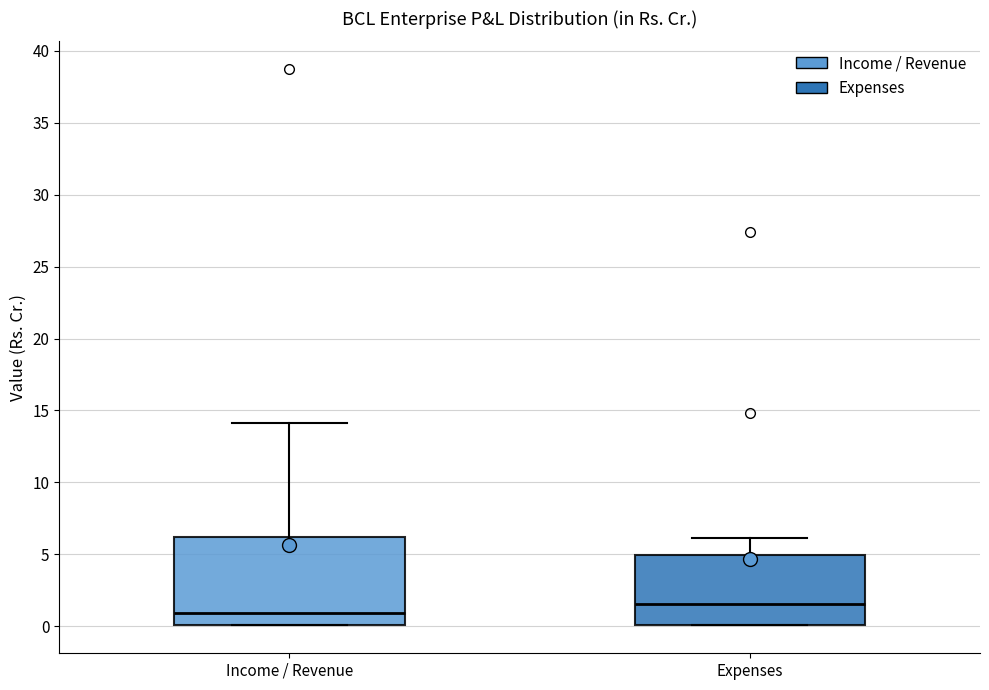

Which box's median line is the lowest?

Income / Revenue